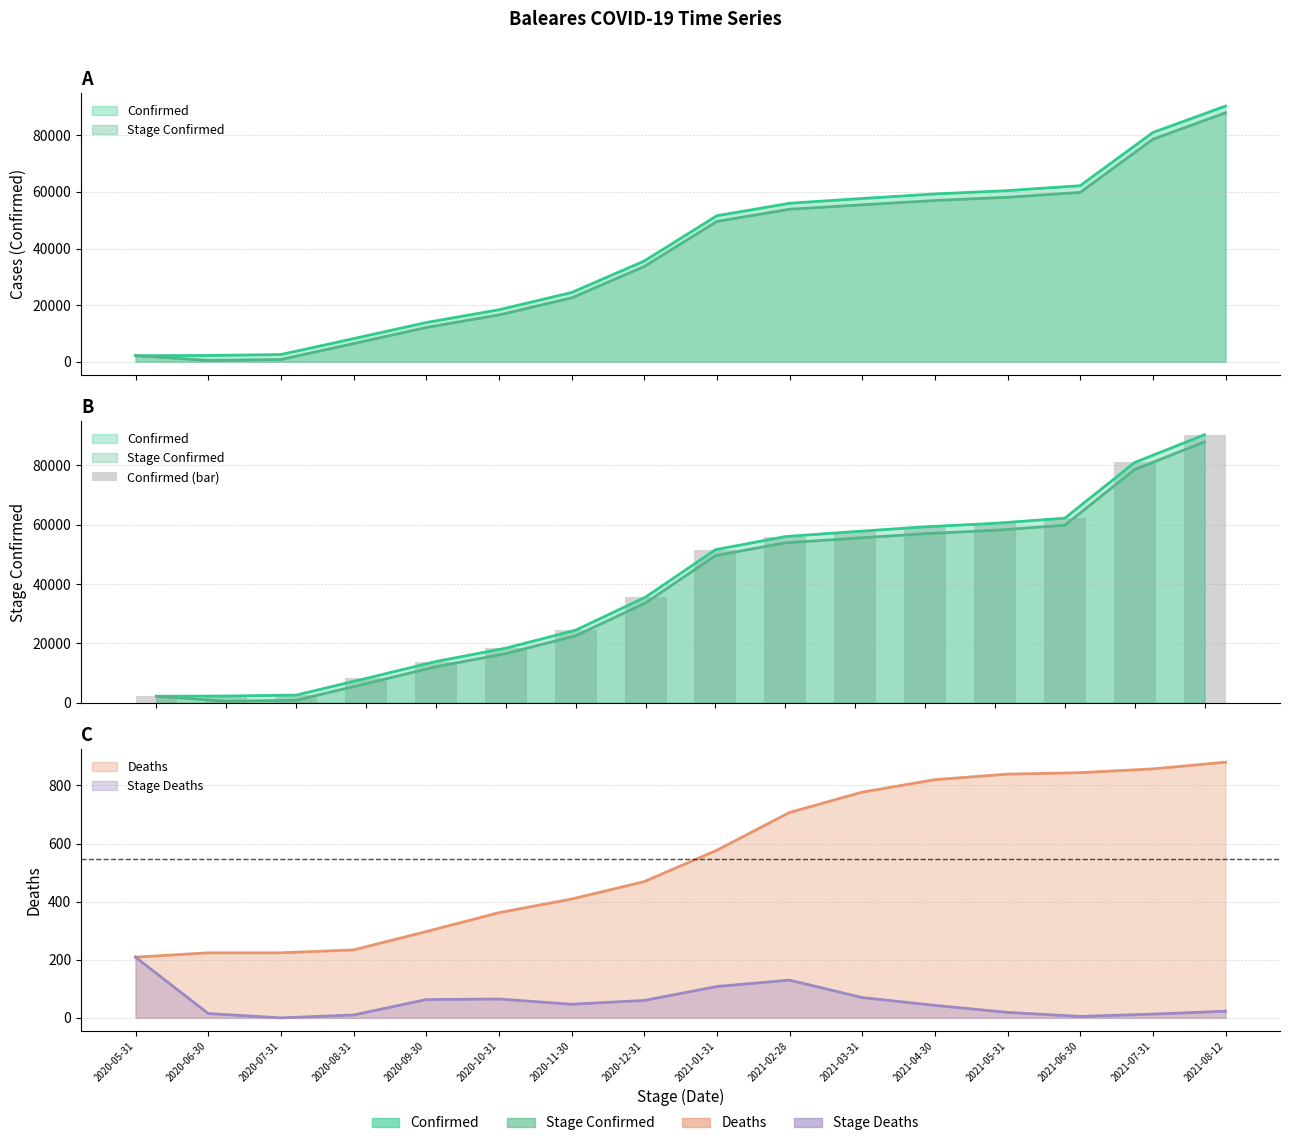

Where does the data first go above 51575?

2021-02-28